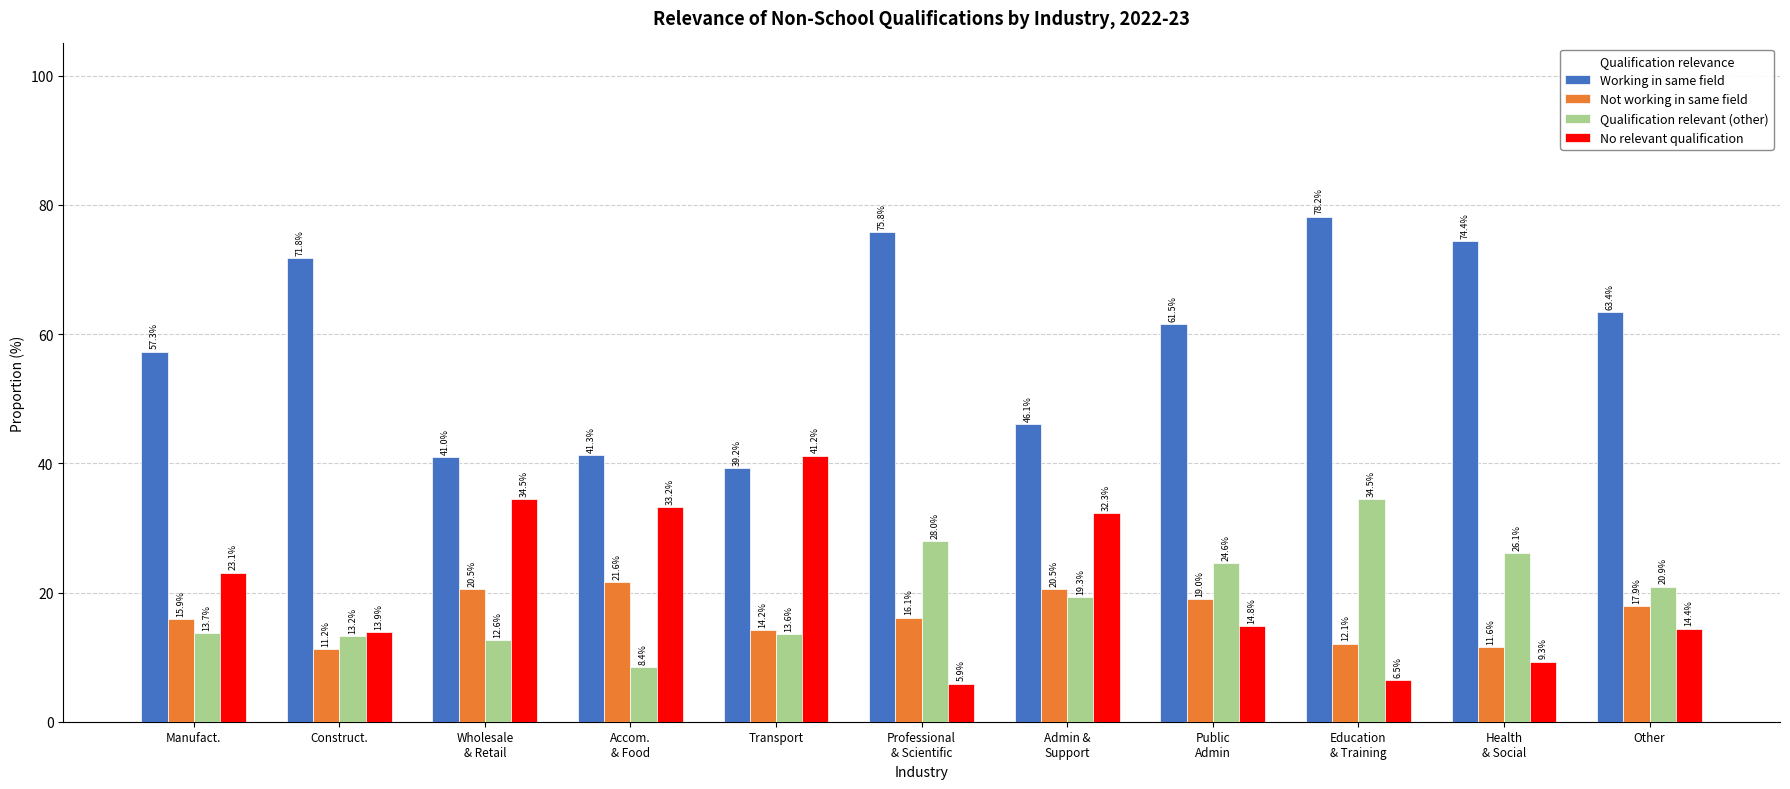

True or false: No relevant qualification has a value of 20.1 at Other.

False